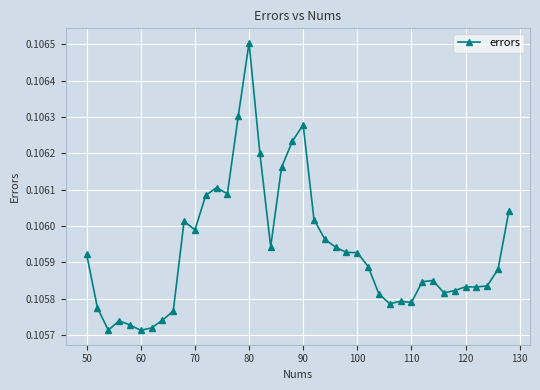

How many values are between 0 and 1?

40